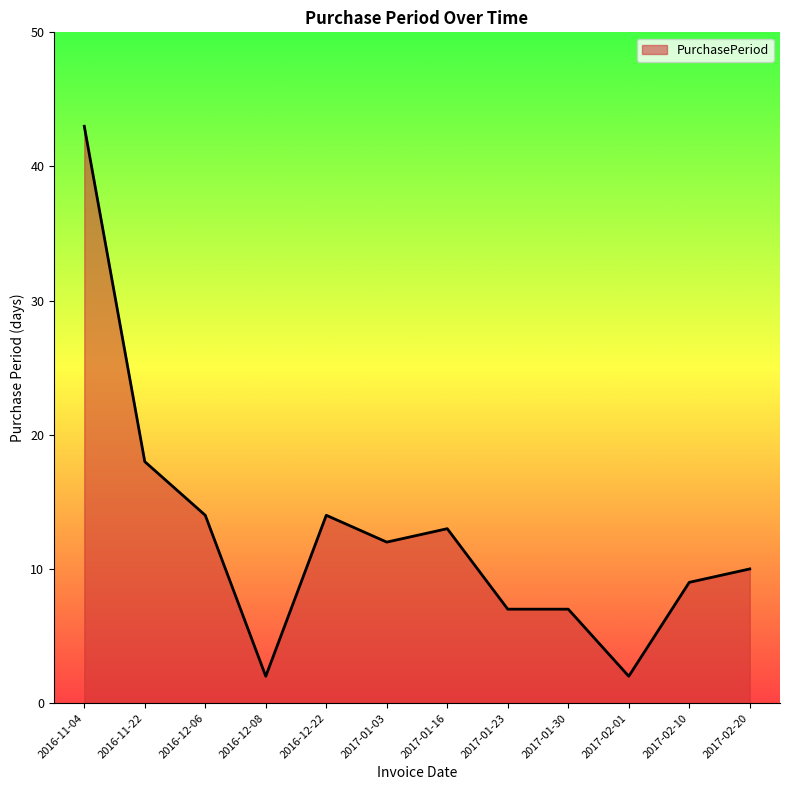

What position from the left is 2017-02-10?

11